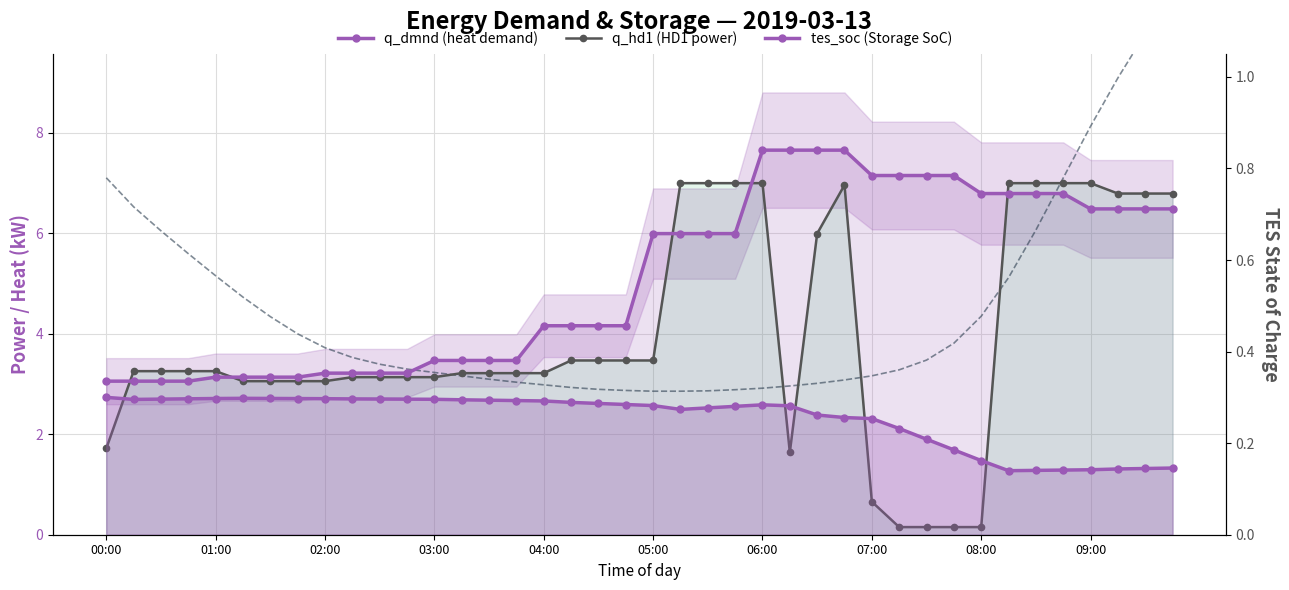

Is it true that p_dmnd ×20 (el. demand) equals 1.7 at 02:00?

False